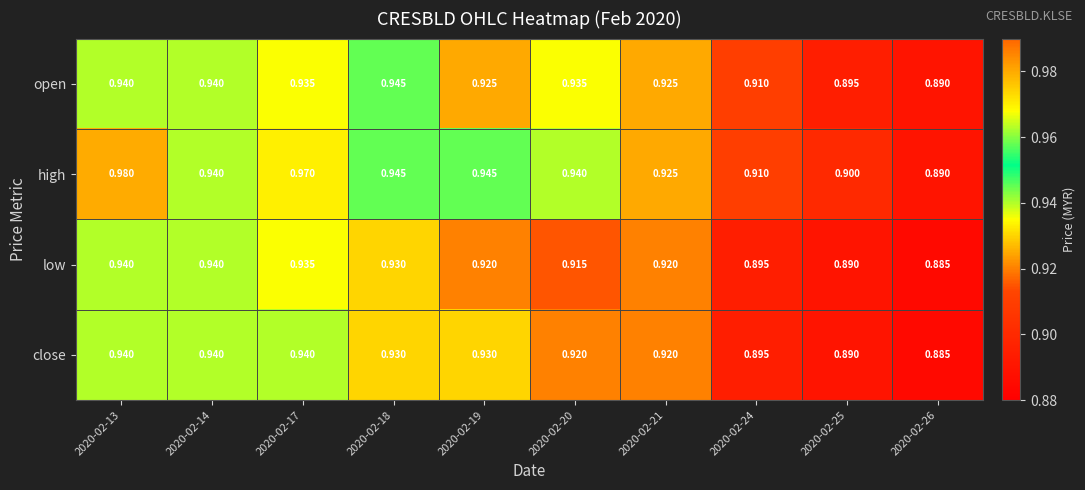

Which series has the largest total across all categories?

high